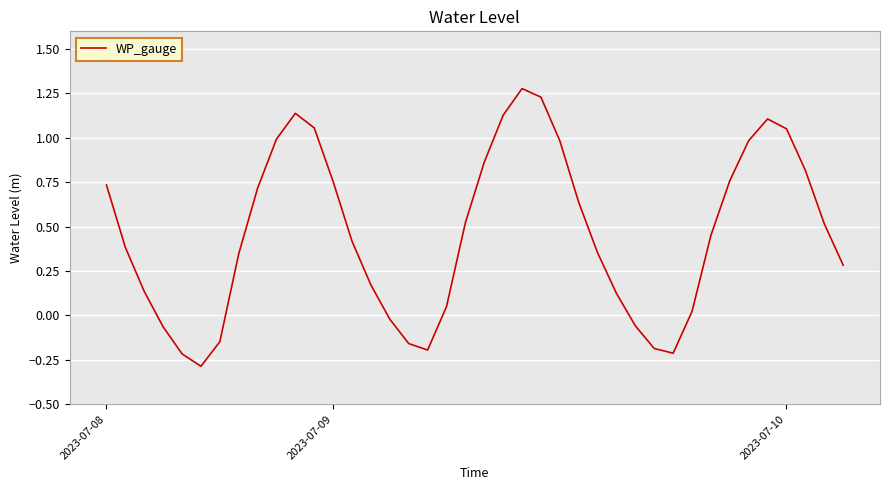

How many lines are shown in the chart?

1